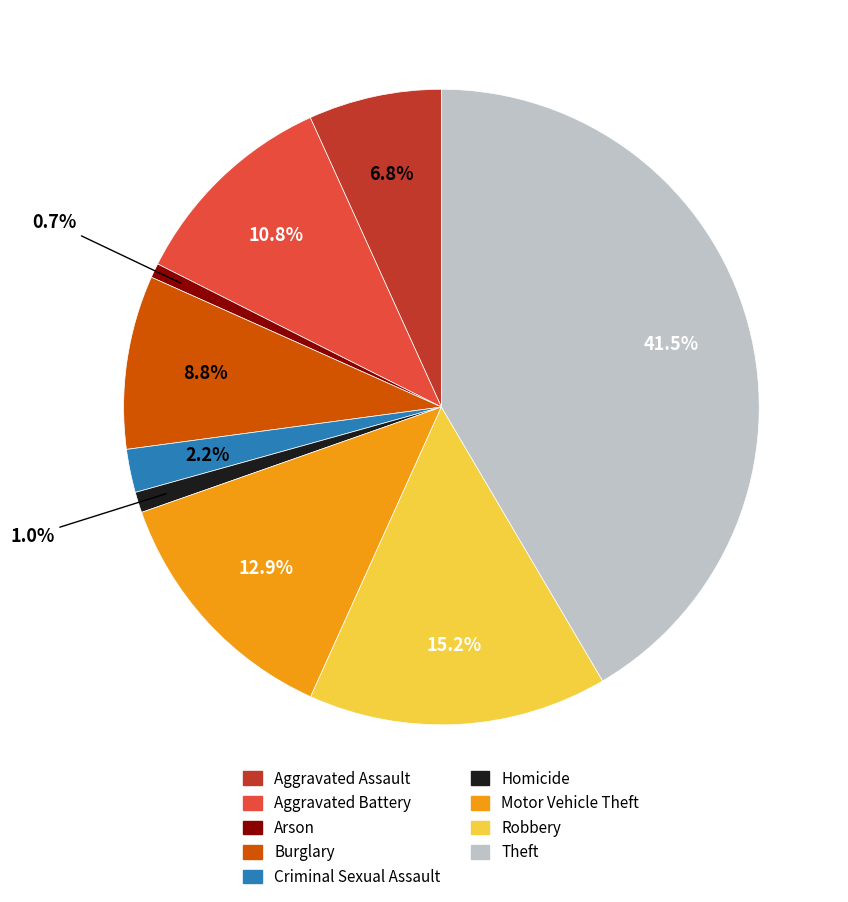

To the nearest percent, what is the difference between the Aggravated Battery and Aggravated Assault slice percentages?

4%